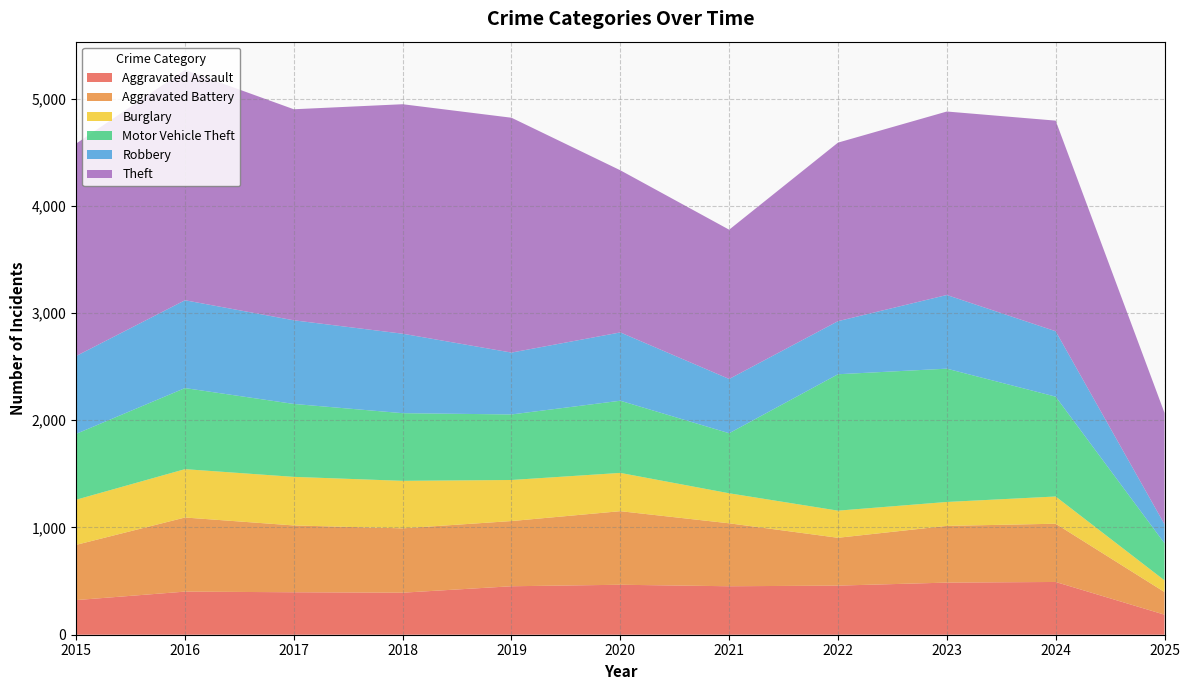

Reading left to right, what are all the values shown in this chart?

Aggravated Assault: 323	402	396	392	452	466	452	458	486	492	187
Aggravated Battery: 515	691	623	600	608	686	587	446	529	543	211
Burglary: 421	451	453	443	383	357	280	253	223	254	109
Motor Vehicle Theft: 614	756	680	631	611	673	560	1272	1243	931	346
Robbery: 726	819	780	741	577	637	506	495	687	610	177
Theft: 1981	2148	1968	2140	2190	1512	1392	1665	1711	1964	1039